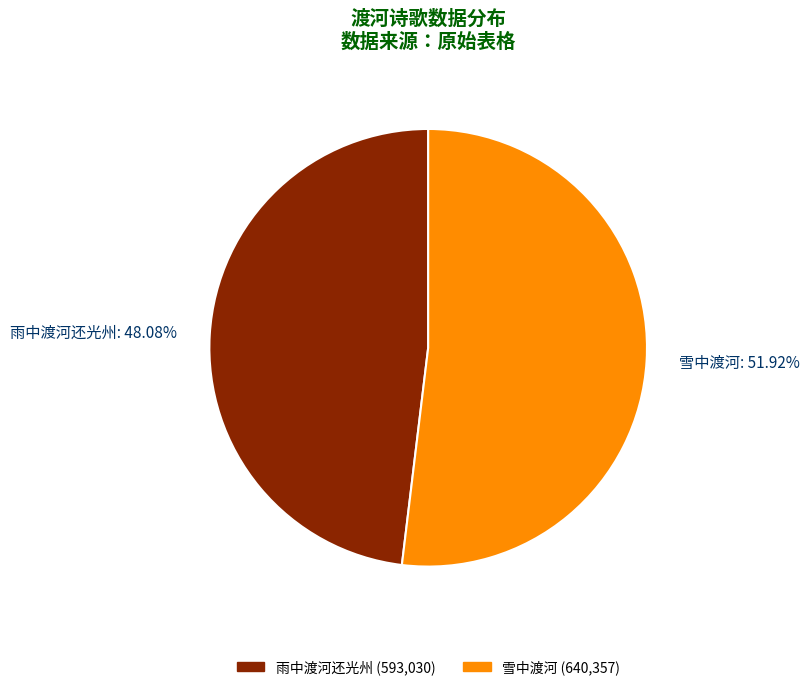

How many slices are in this pie chart?

2